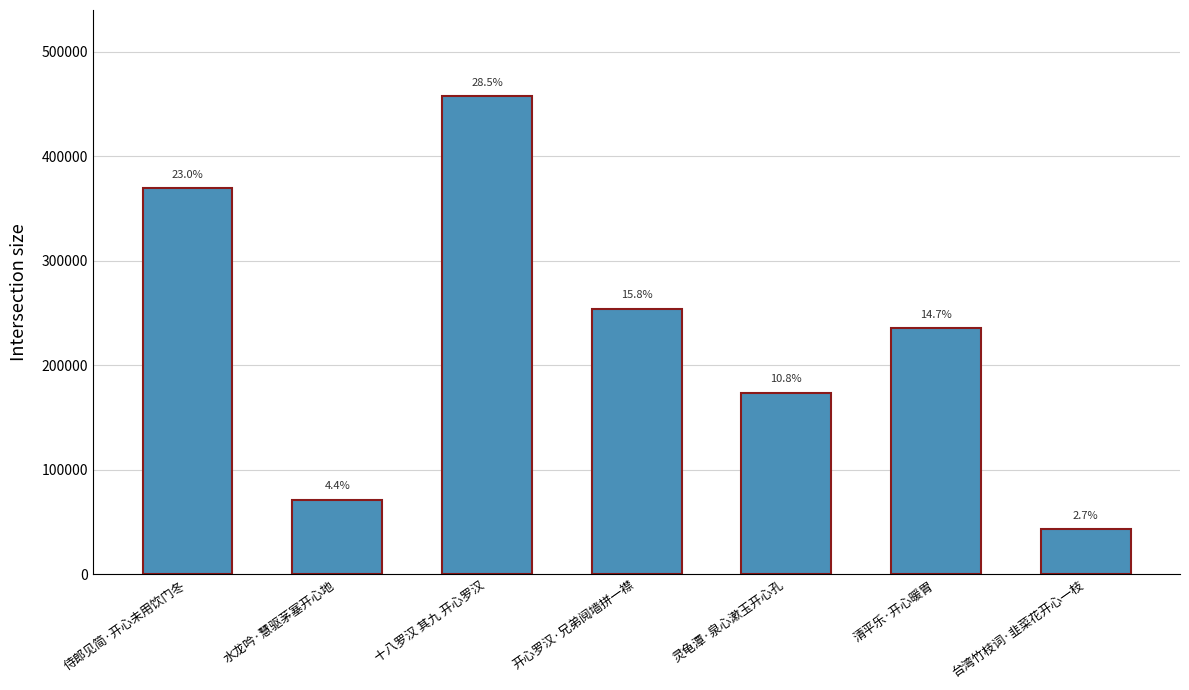

Which has a higher value, 台湾竹枝词·韭菜花开心一枝 or 开心罗汉·兄弟阋墙拼一襟?

开心罗汉·兄弟阋墙拼一襟